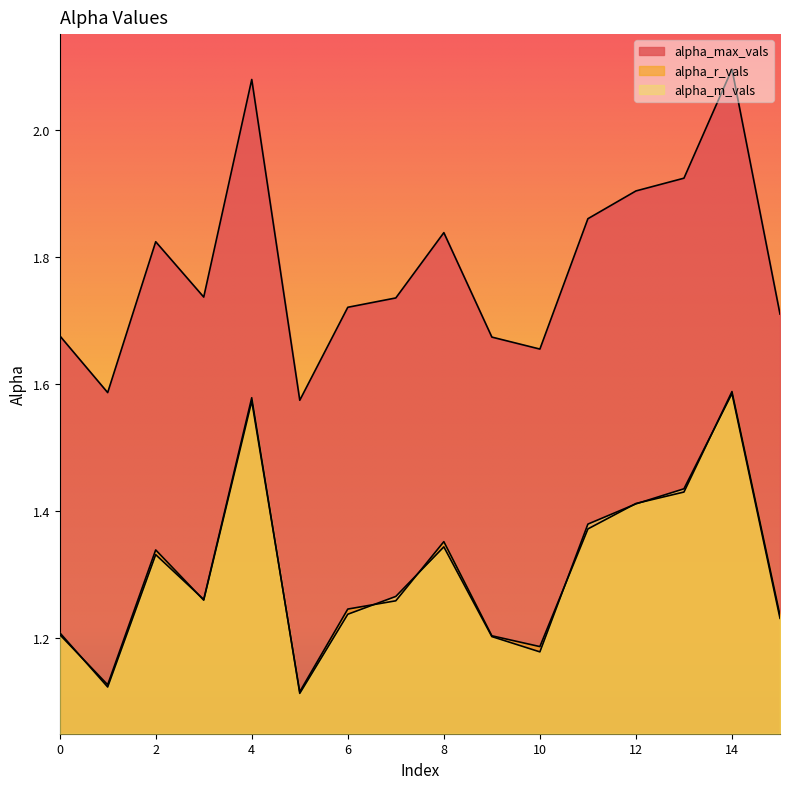

In alpha_r_vals, how many points are higher than both neighbors (excluding endpoints)?

4